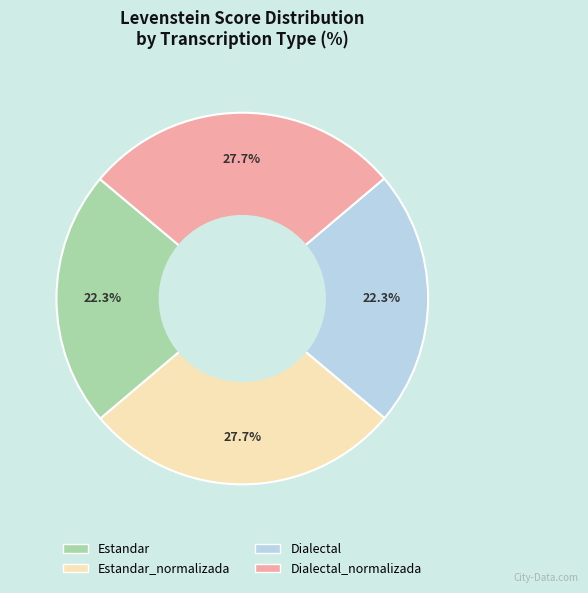

Is the sum of Estandar and Dialectal greater than half?

No